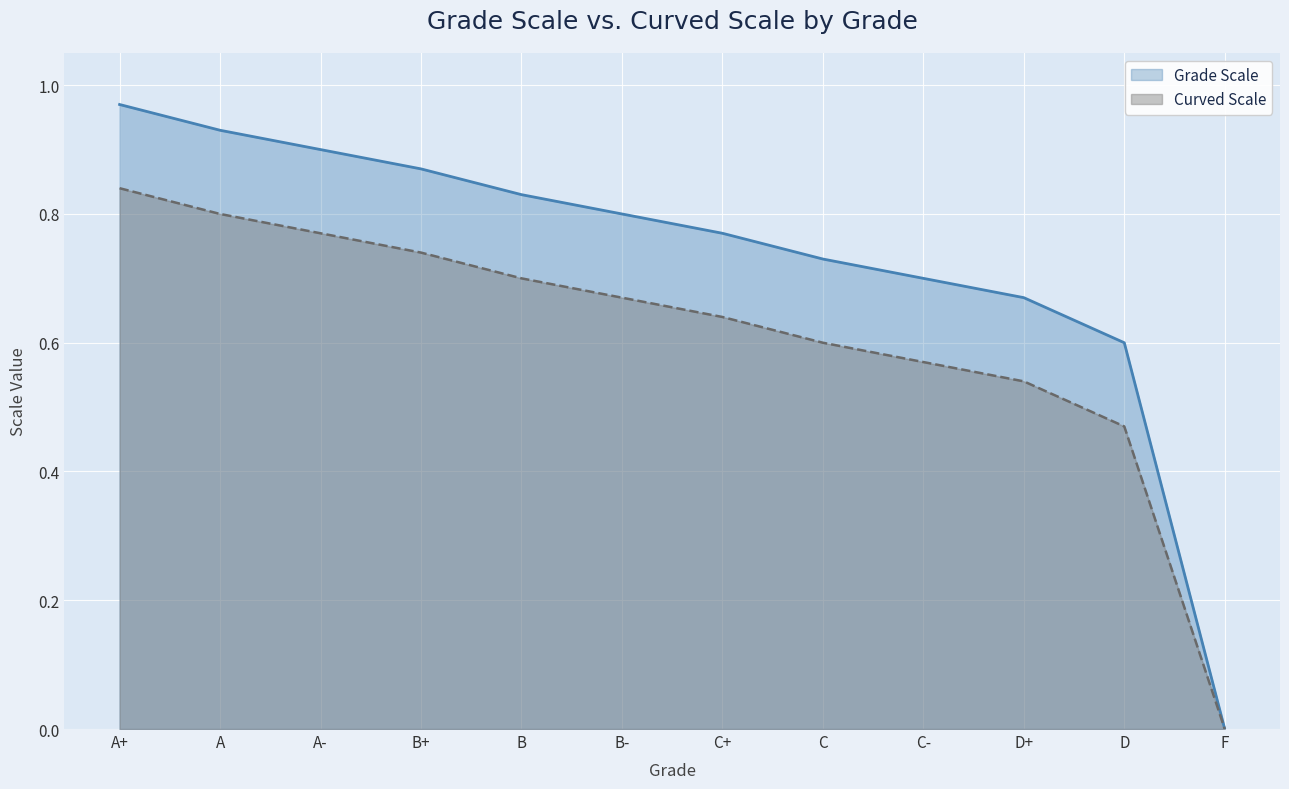

Is it true that Curved Scale equals 0.5 at D+?

True